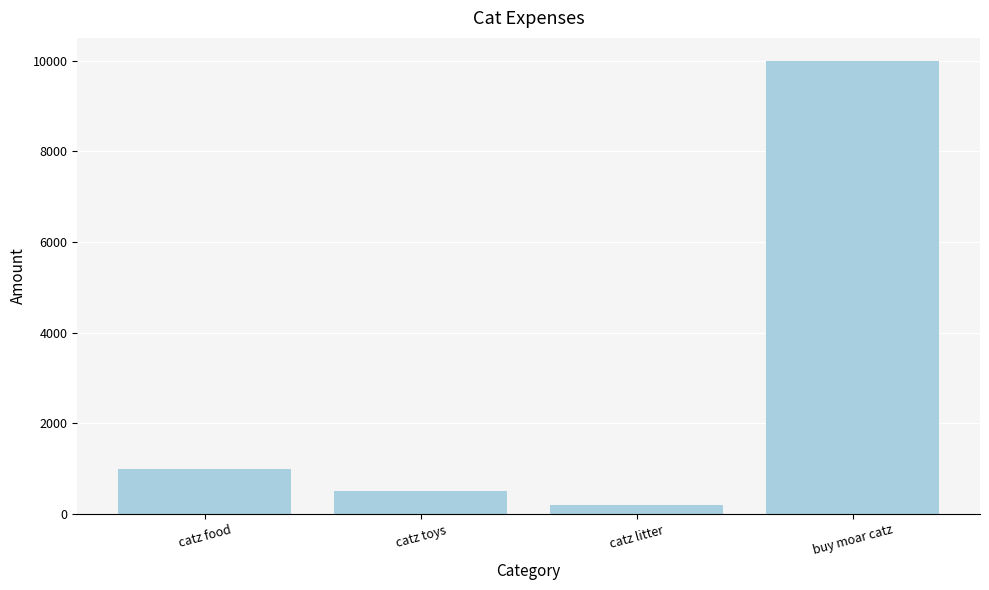

Reading left to right, extract all data points from this chart.

1000	500	200	10000